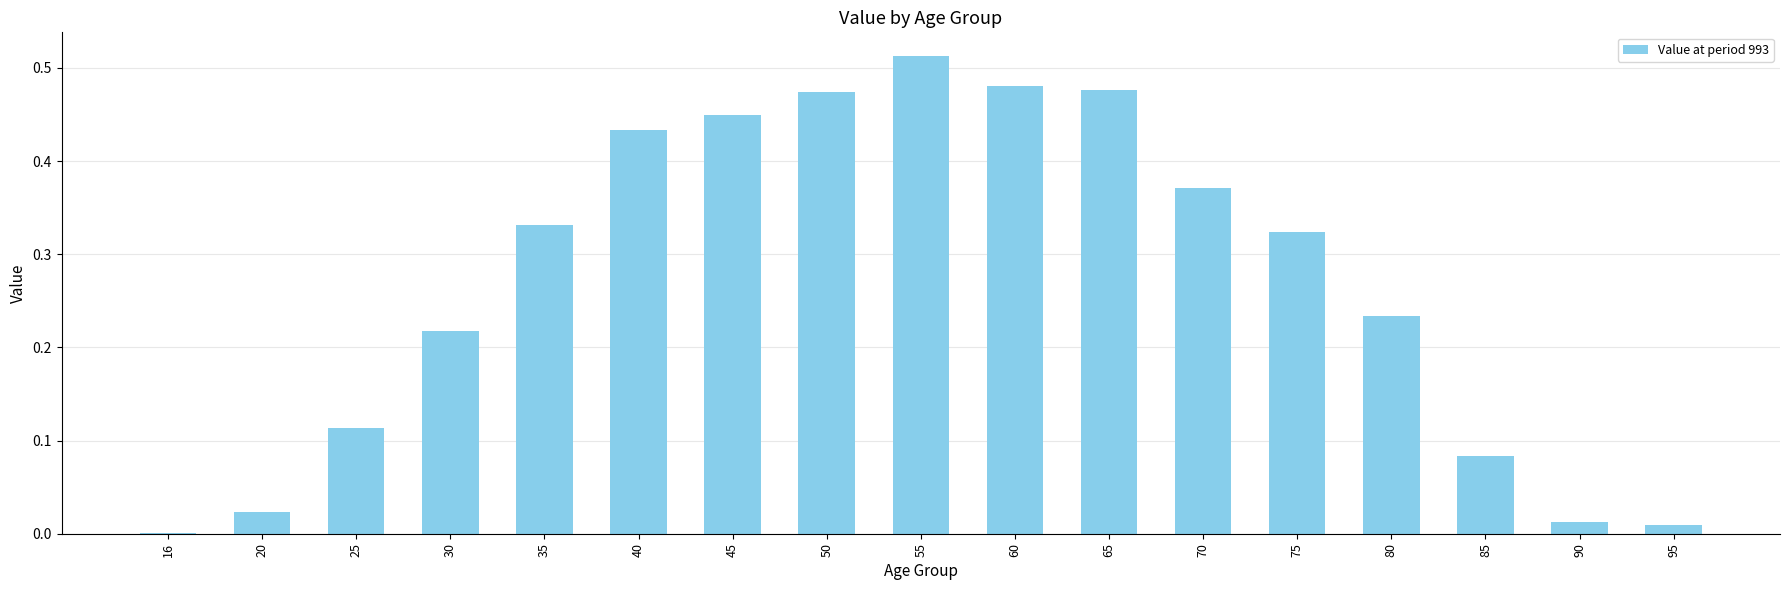

At which category does the chart reach its peak across all series?

55